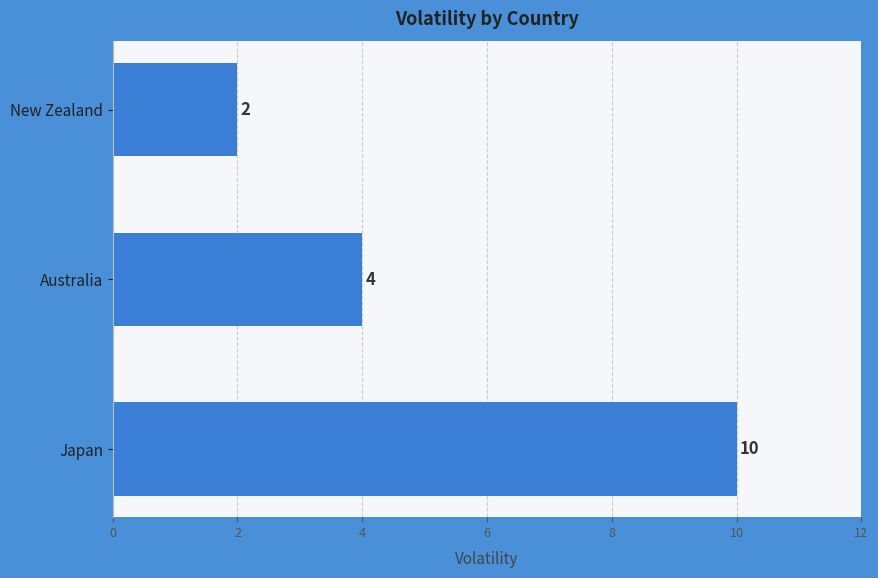

Where is the data nearest to the value 6?

Australia